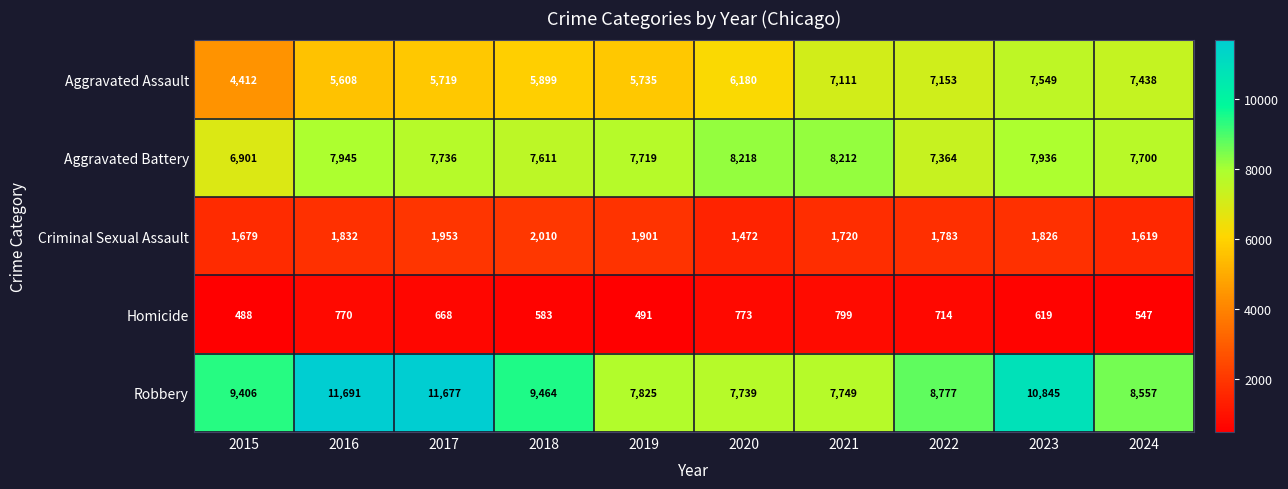

At how many categories does at least one series exceed 2314?

10